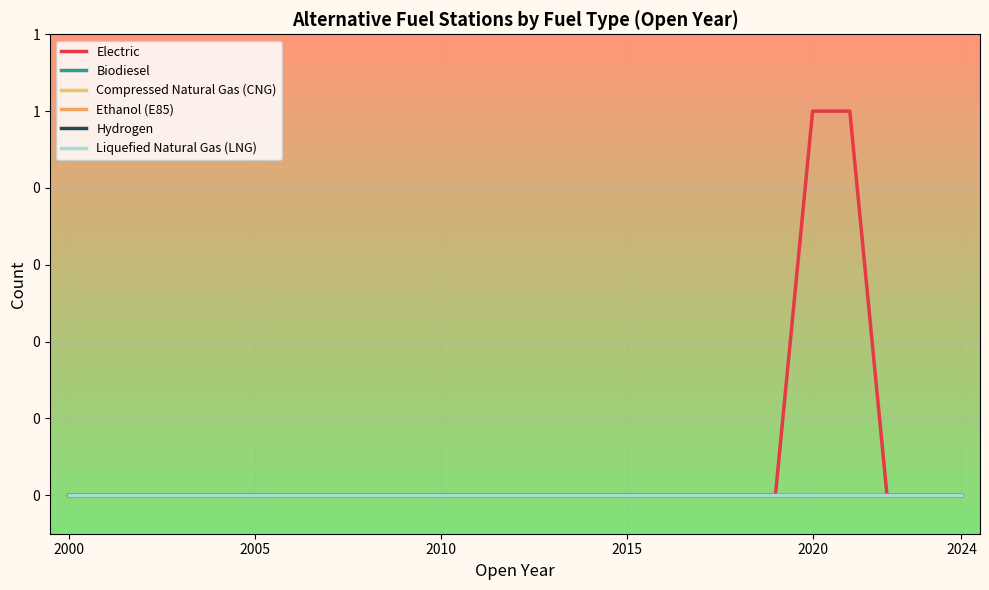

Does the chart display data point markers on the line(s)?

No